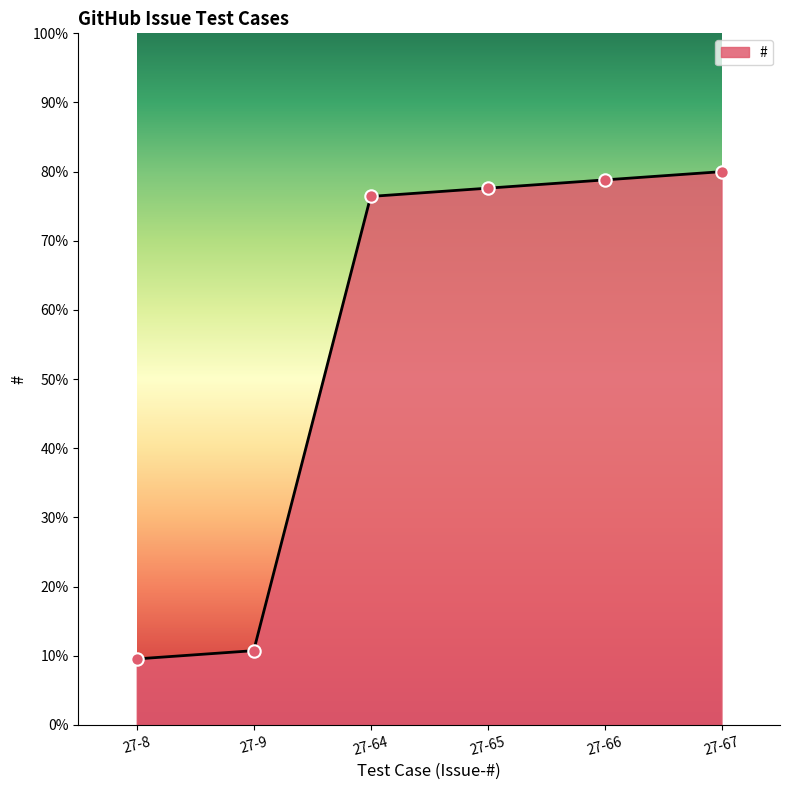

Which has a higher value, 27-67 or 27-65?

27-67